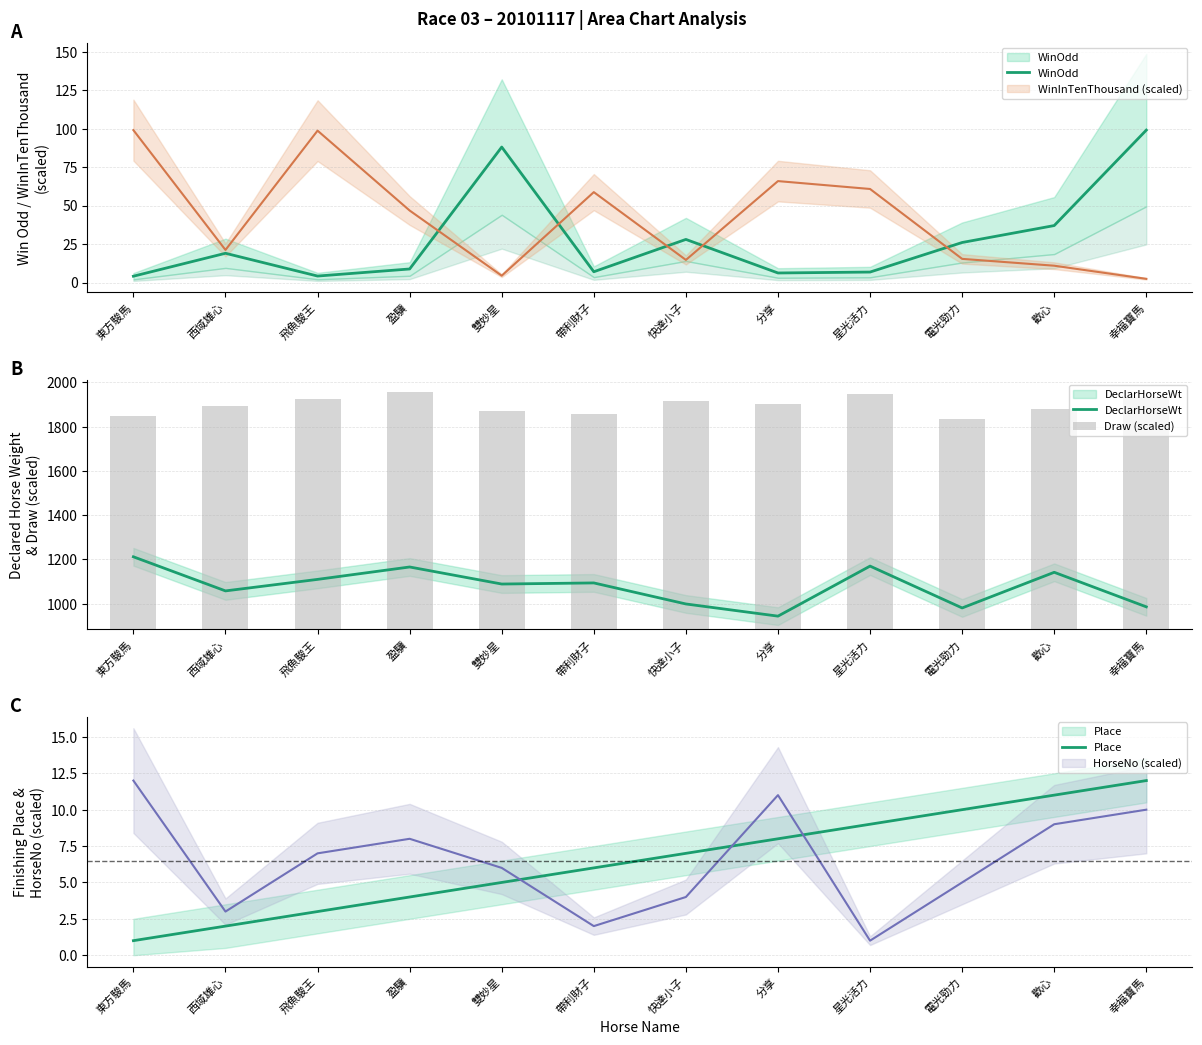

The WinOdd series shows 1.7 at 東方駿馬. True or false?

False